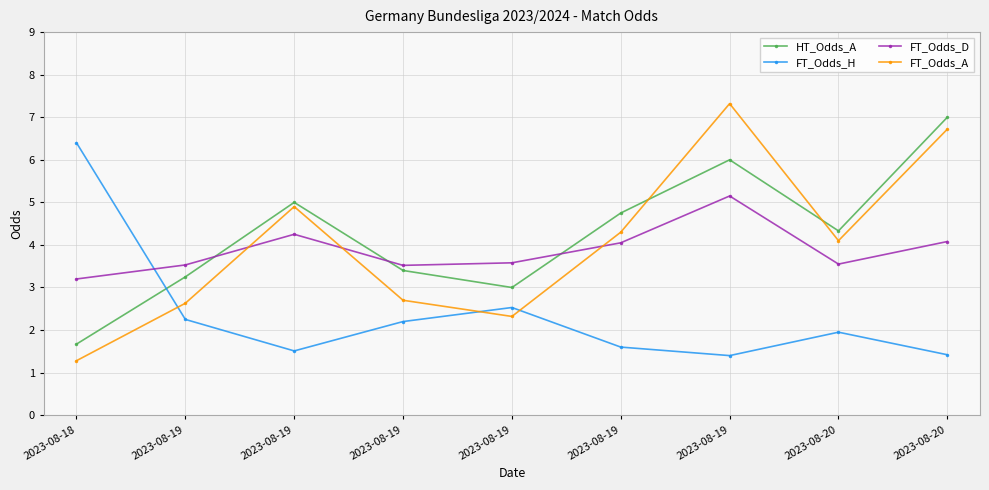

What is the lowest value of the FT_Odds_D series?

3.2